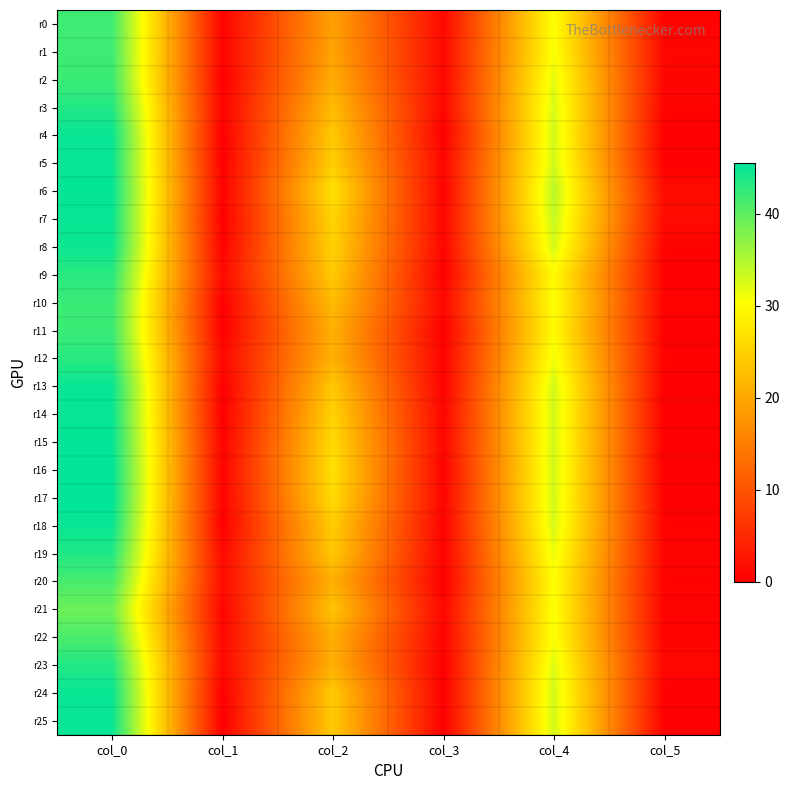

Which has a higher value, col_2 or col_5?

col_2